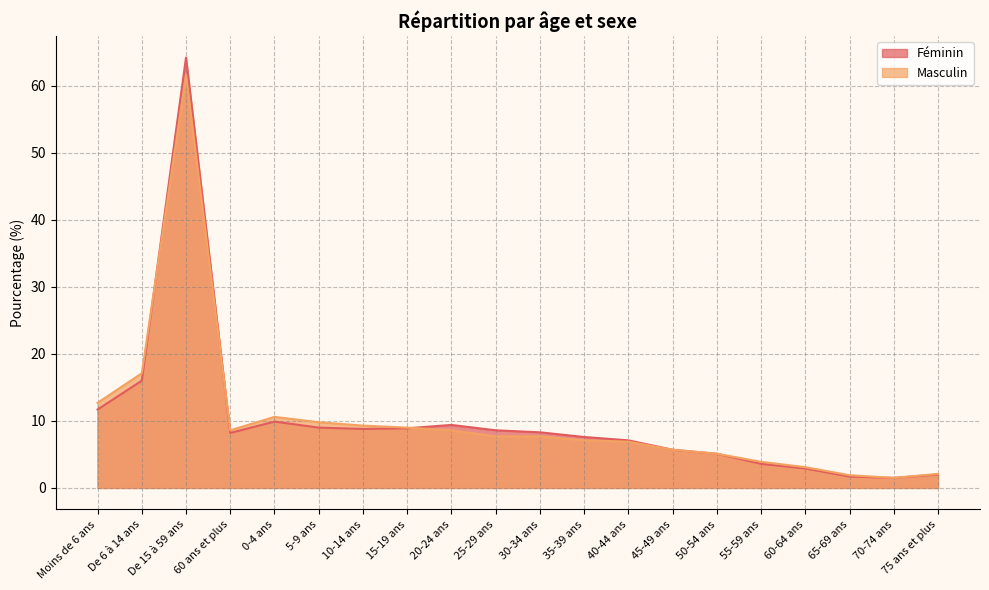

What is the difference between the maximum and minimum values in the Féminin series?

62.7